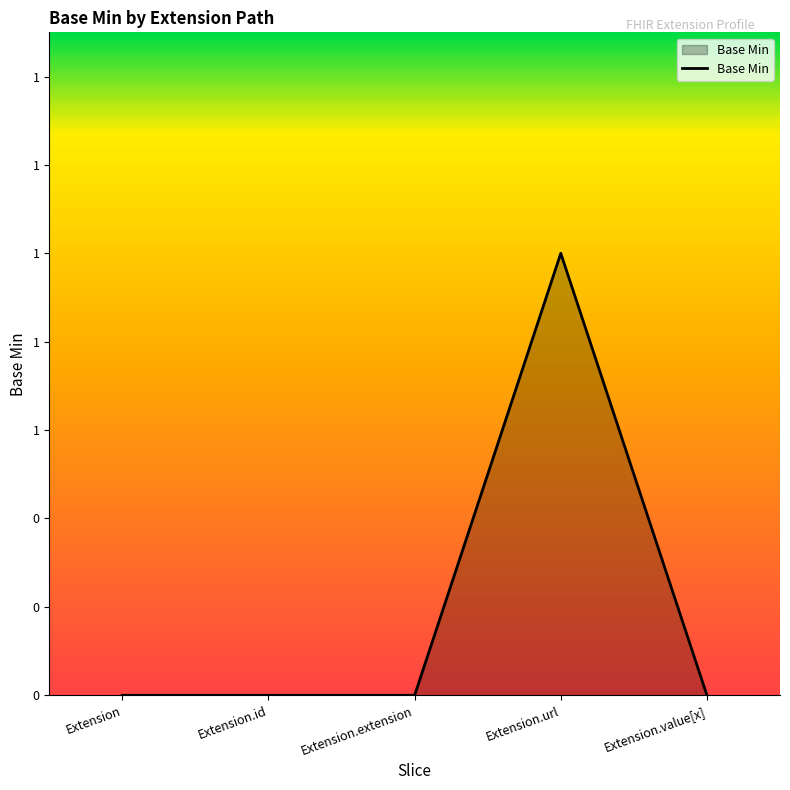

Is this an area chart (filled region under the line)?

Yes